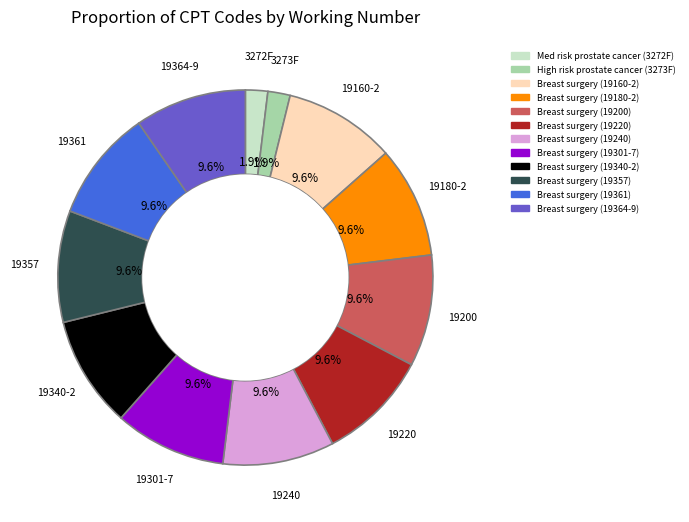

How many segments does this pie chart have?

12